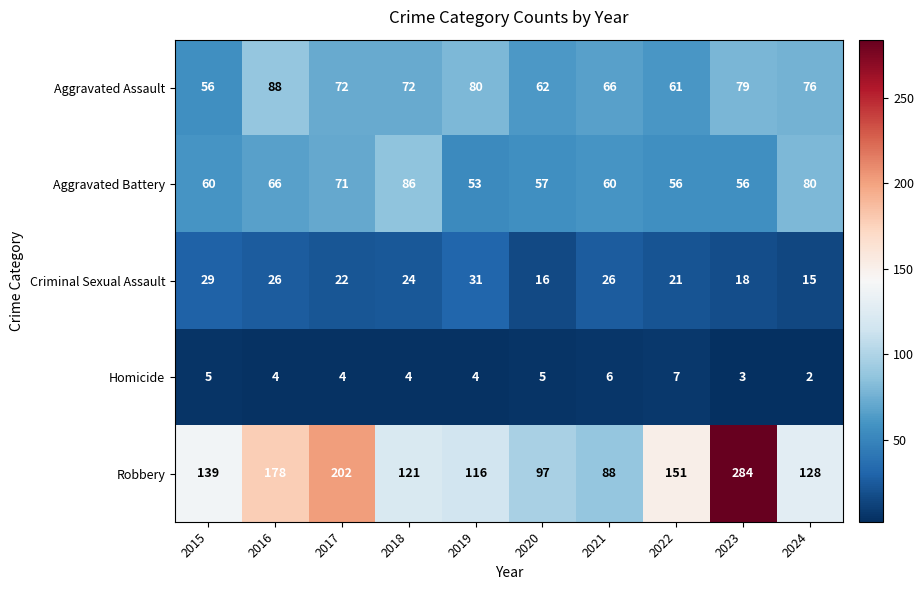

The Homicide series shows 4 at 2017. True or false?

True